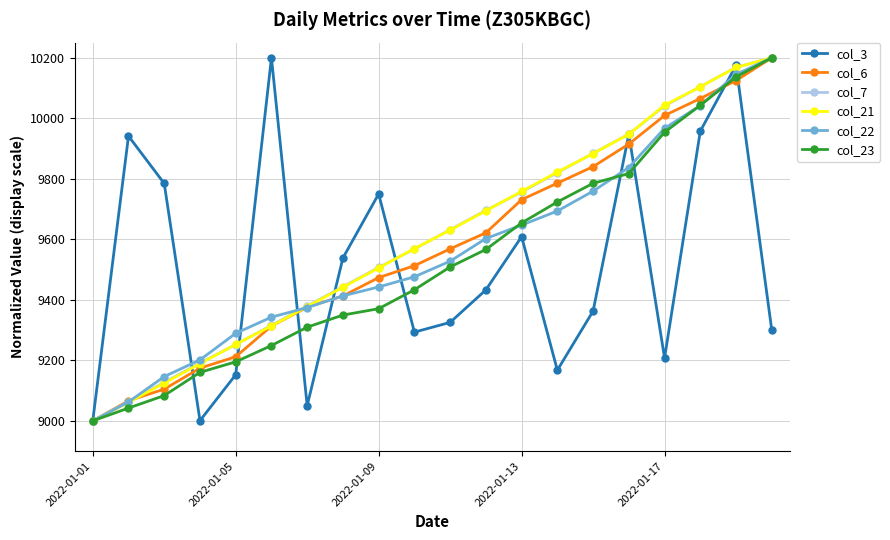

True or false: col_7 has more than 2 points higher than both neighbors.

False